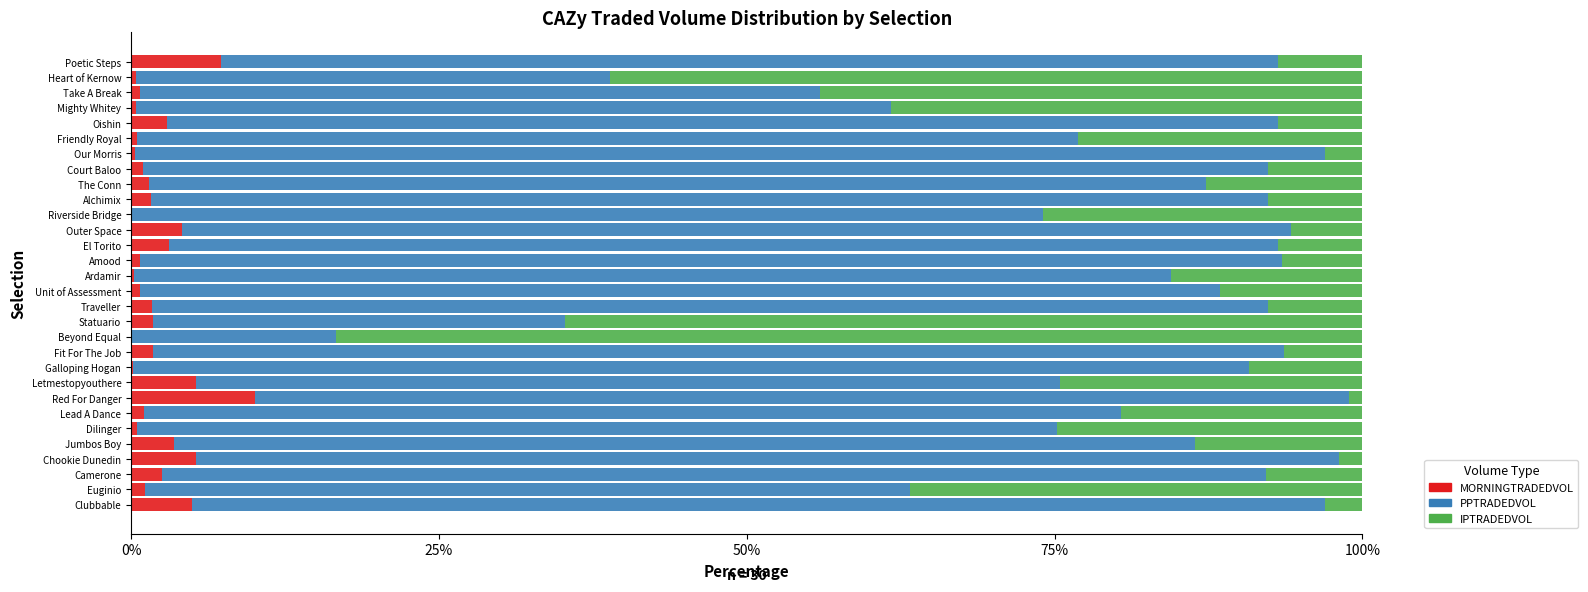

What is the sum of all MORNINGTRADEDVOL values?

65.5